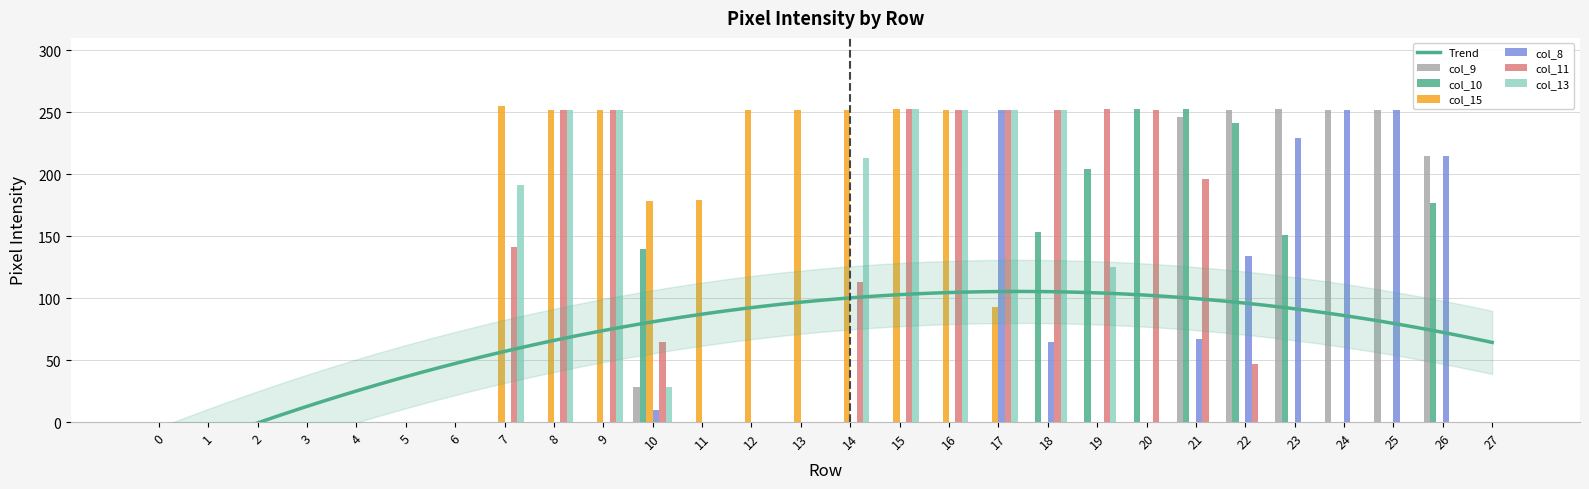

How many positive values does the col_8 series have?

9